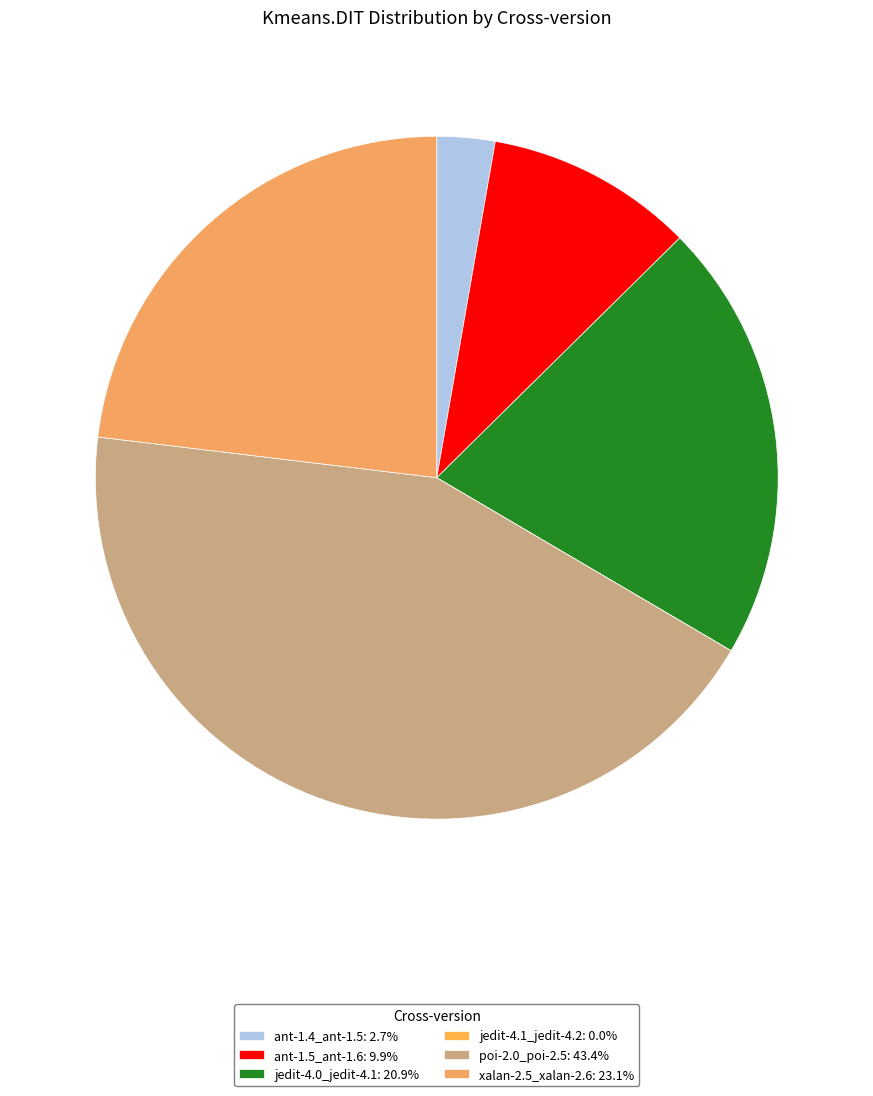

Count the number of slices in the pie.

6